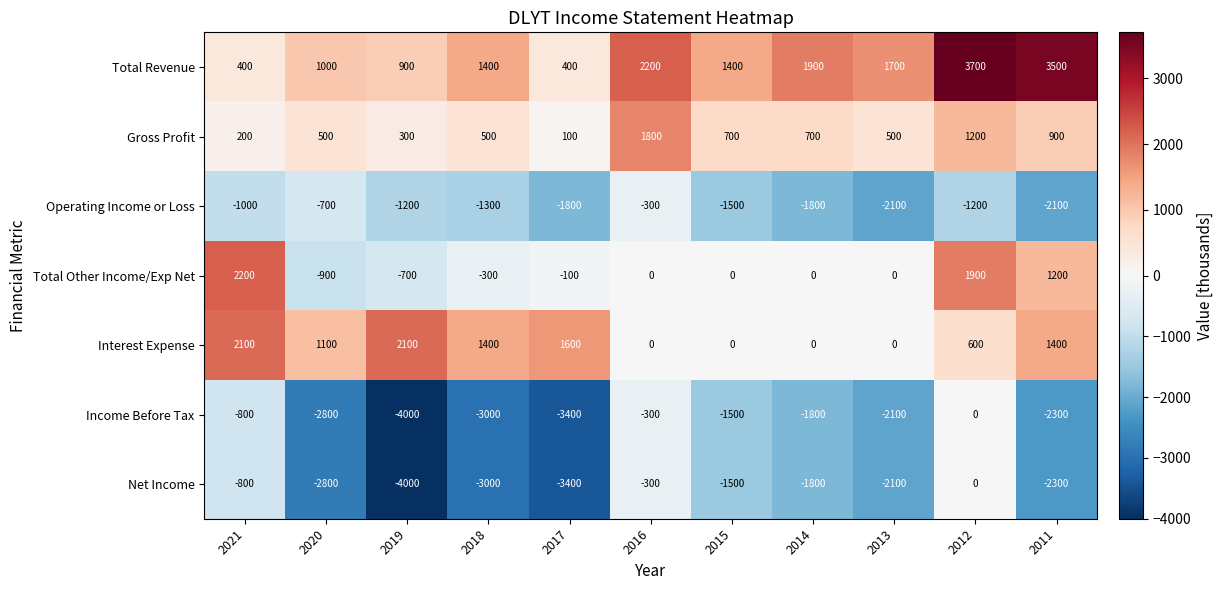

At which category is the sum across all series the highest?

2012